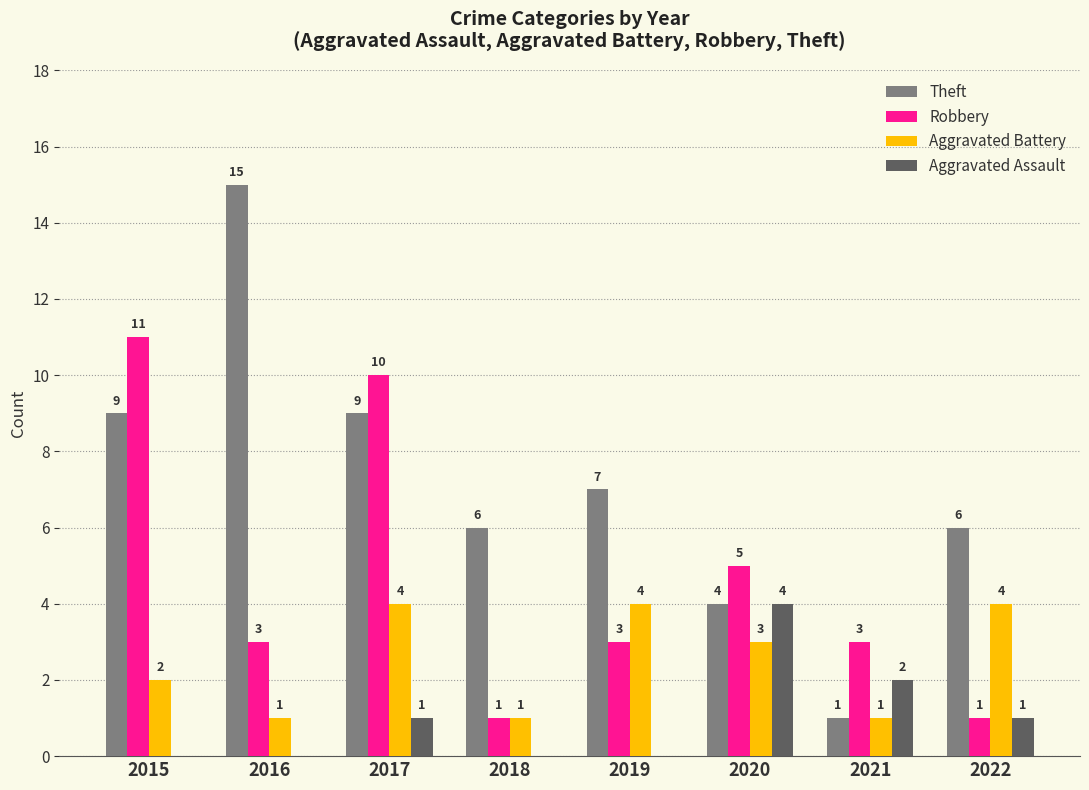

What is the sum of the Robbery values at 2015 and 2022?

12